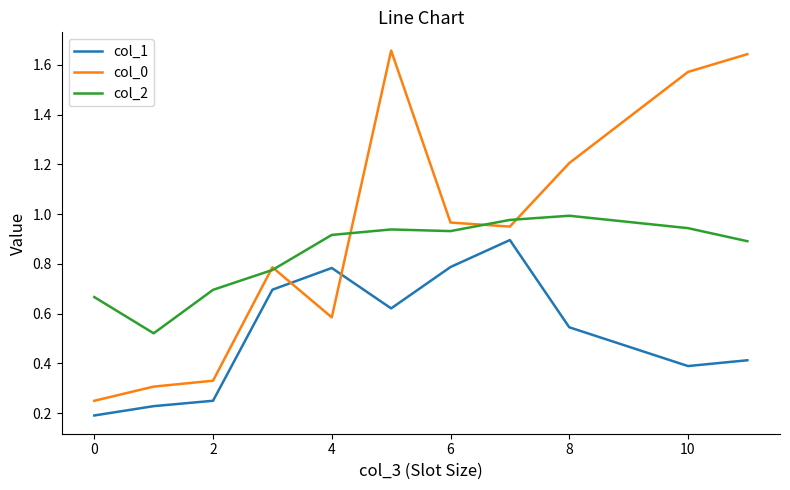

Which series has the largest total across all categories?

col_0